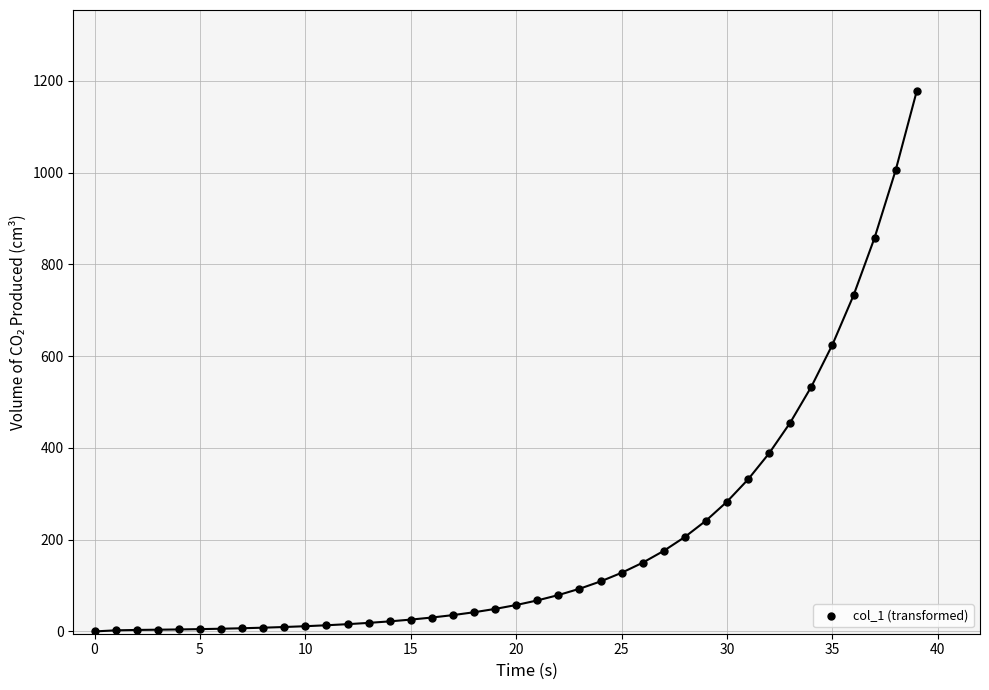

What Y value in the scatter plot is closest to 588?

625.0